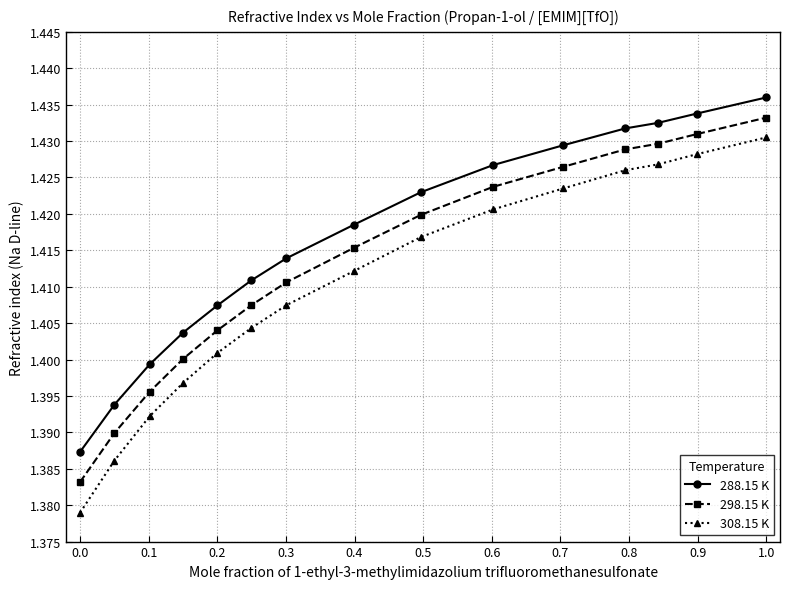

True or false: 308.15 K and 288.15 K cross at least once.

False